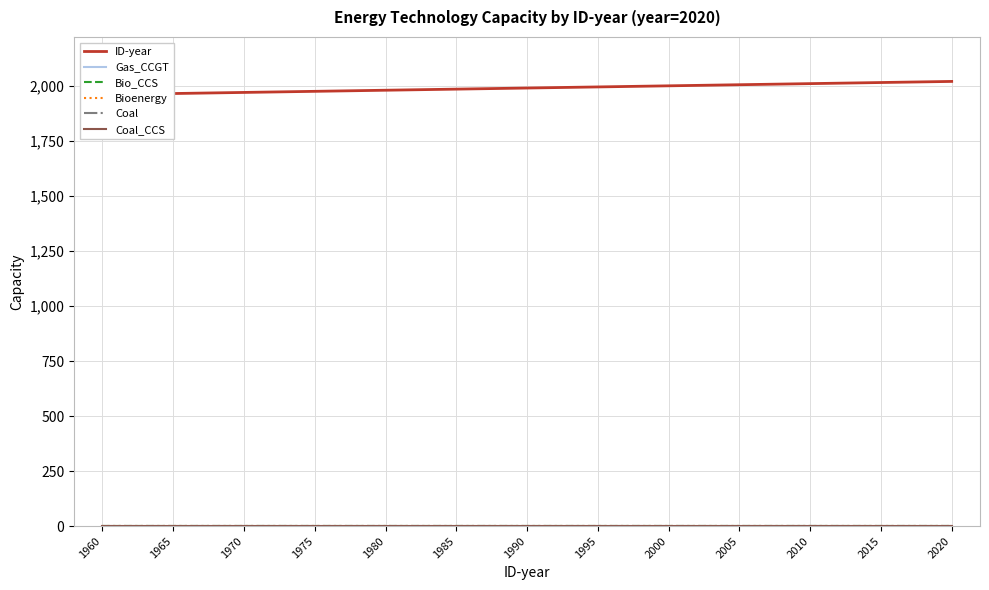

What is the maximum value shown in the chart?

2020.0